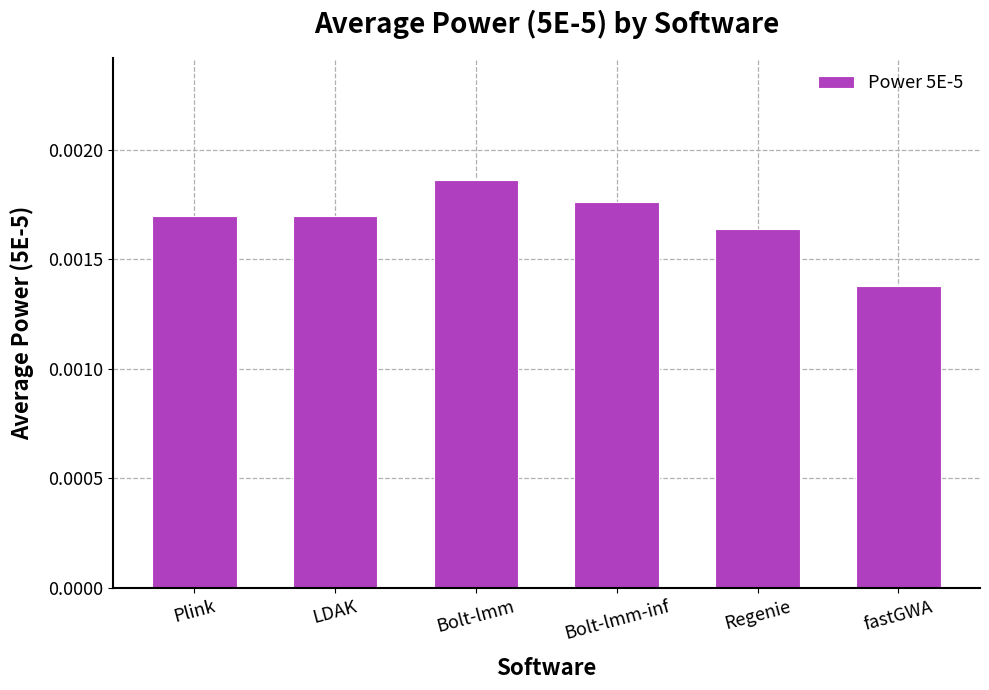

What is the label of the 1st bar from the left?

Plink